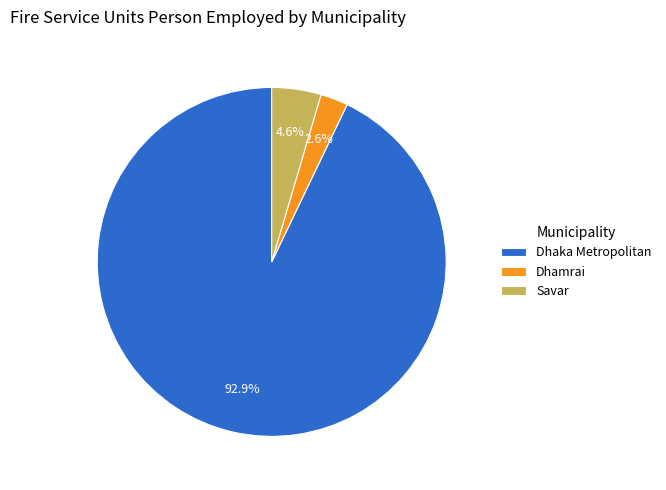

Combined, what portion of the pie is Dhaka Metropolitan and Savar?

97.4%